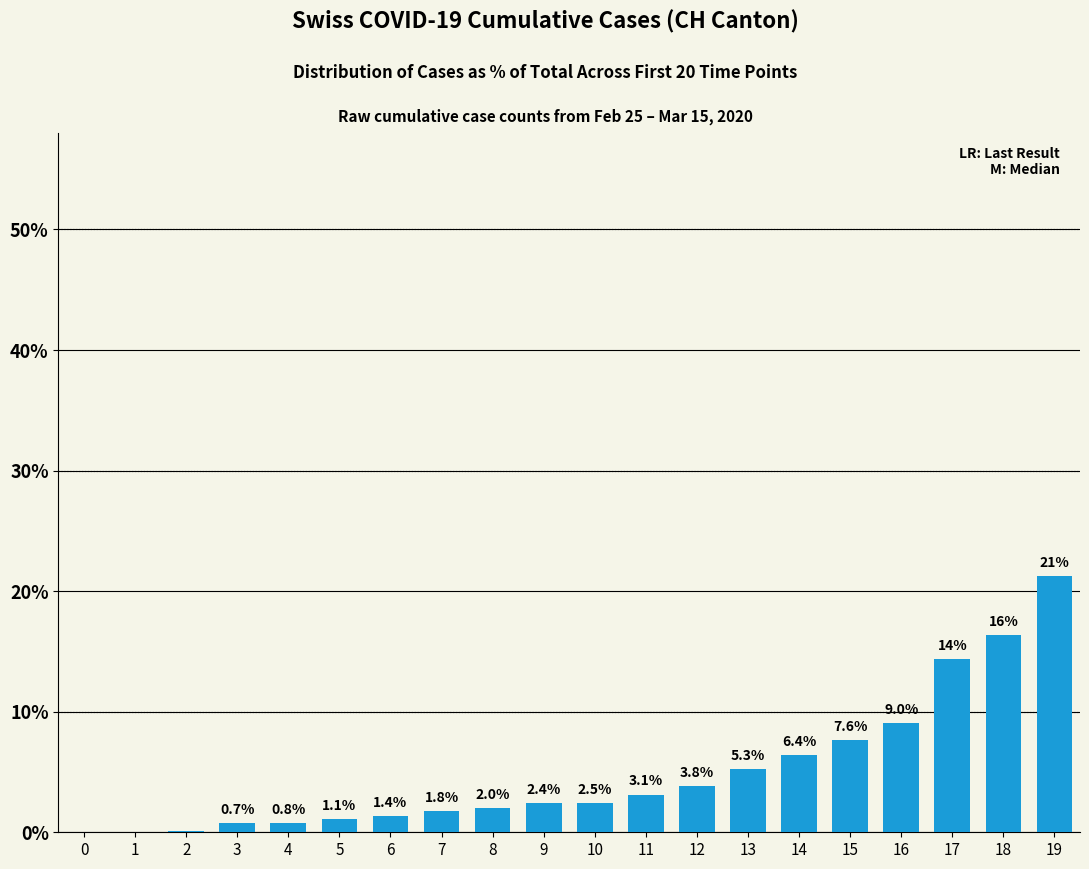

Does the chart contain stacked bars?

No